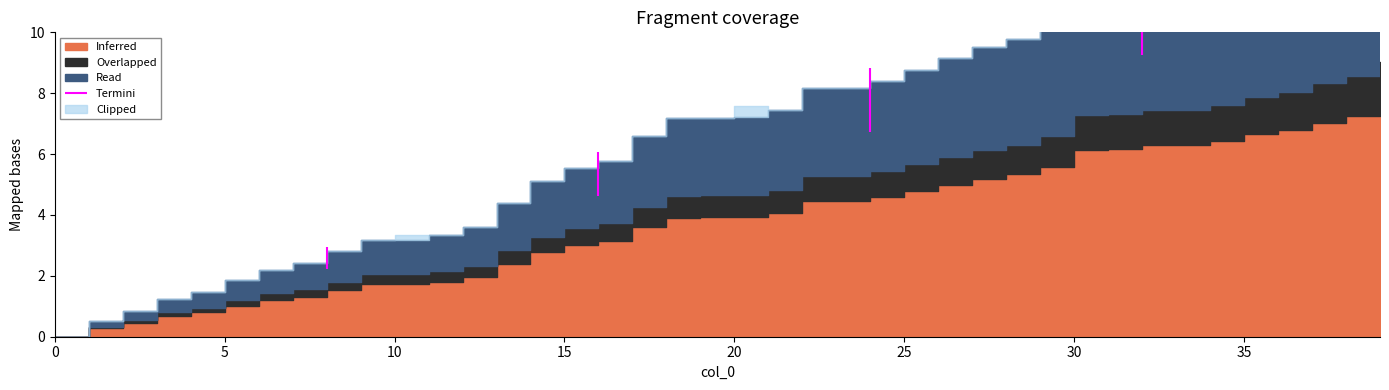

Count the number of categories in the chart.

40